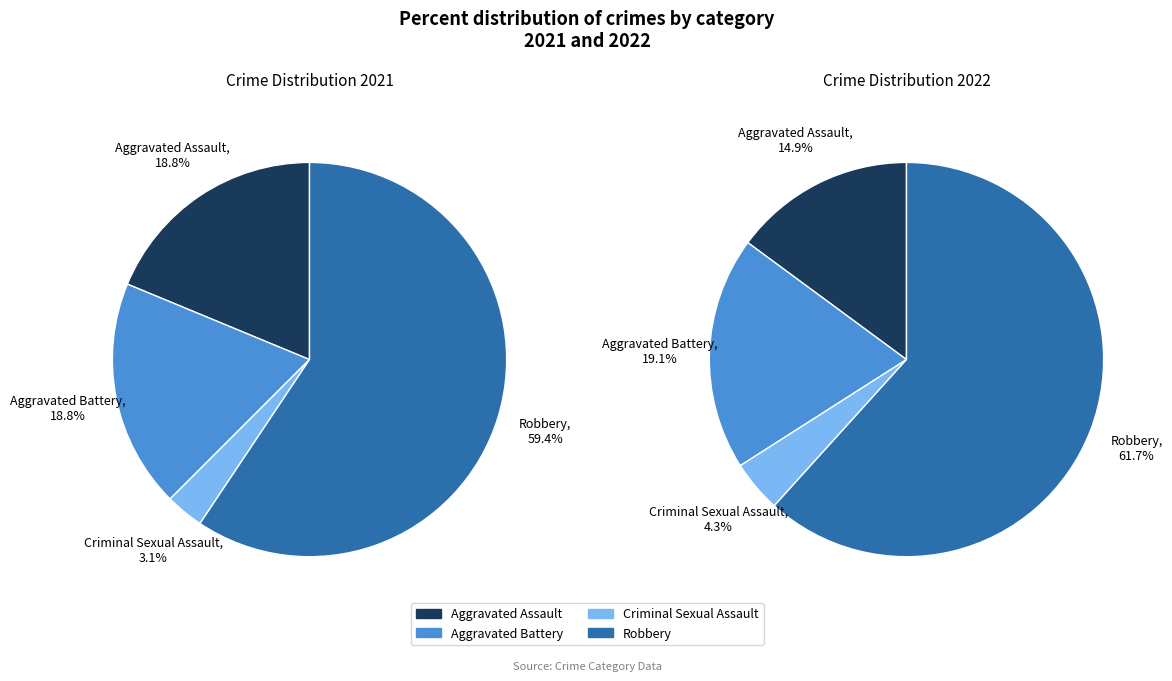

To the nearest percent, what is the difference between the 3 and 2 slice percentages?

57%